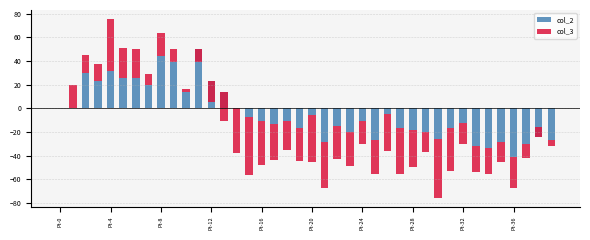

Which has a higher value, 17 or Pt-36?

Pt-36